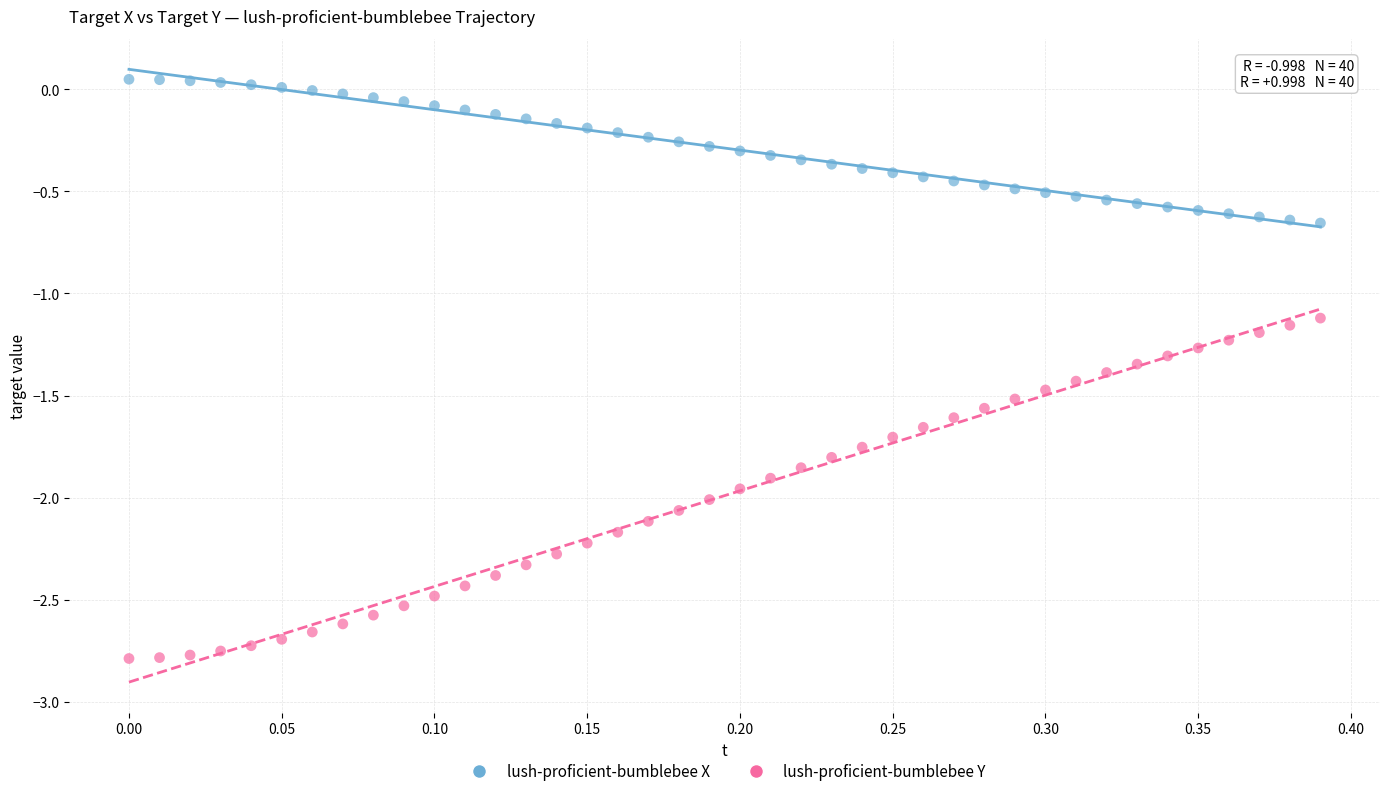

In the lush-proficient-bumblebee Y series, what Y value is closest to -1?

-1.1